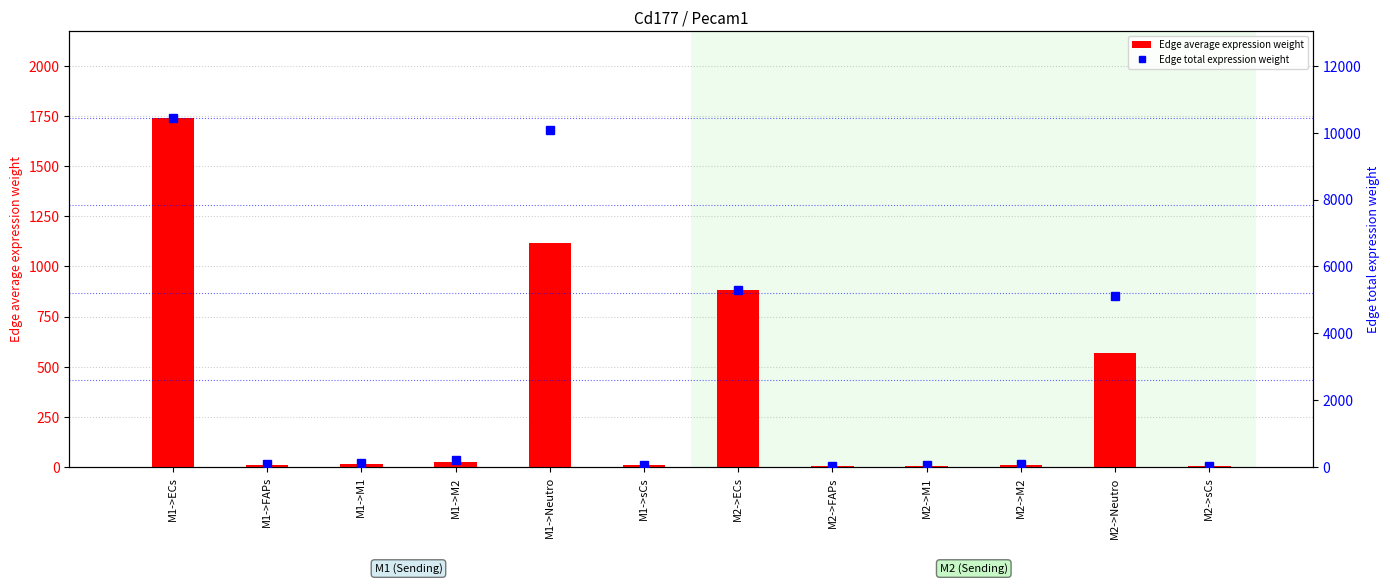

At which category does the chart reach its peak across all series?

M1->ECs